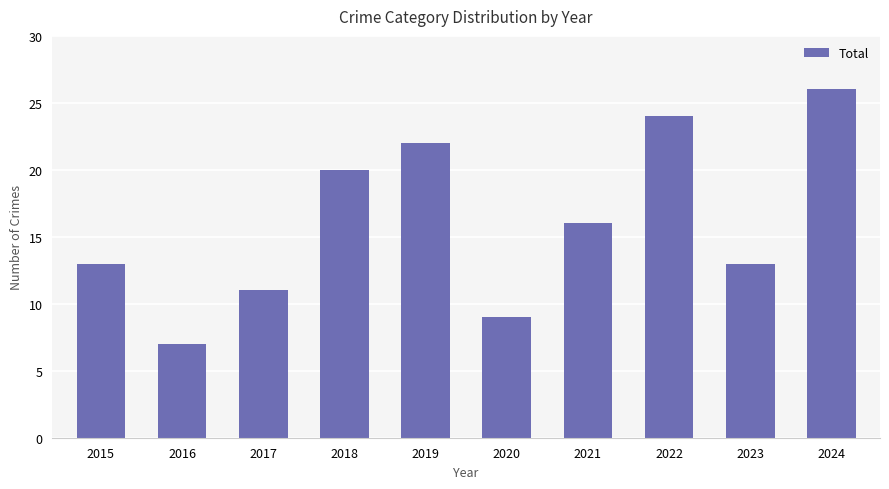

Which has a higher value, 2023 or 2017?

2023